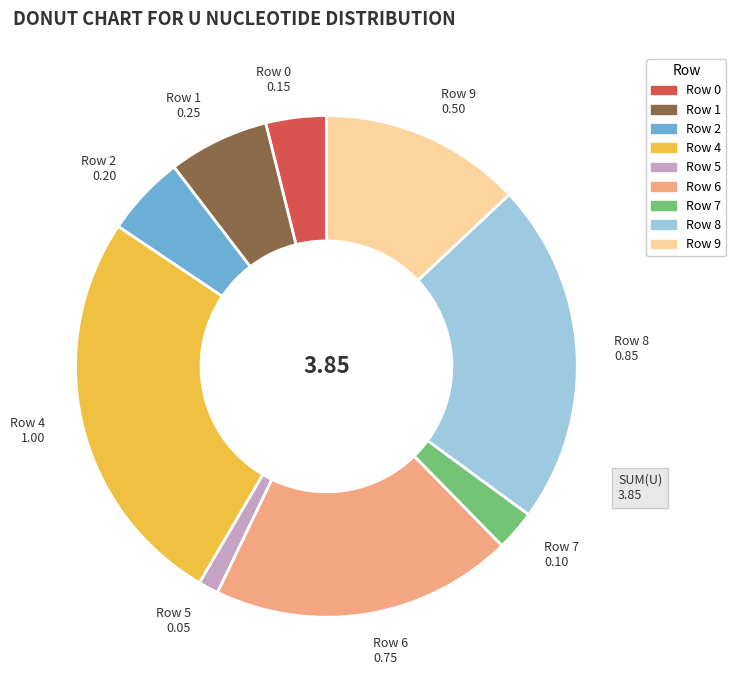

Is there any slice that represents more than half of the pie?

No